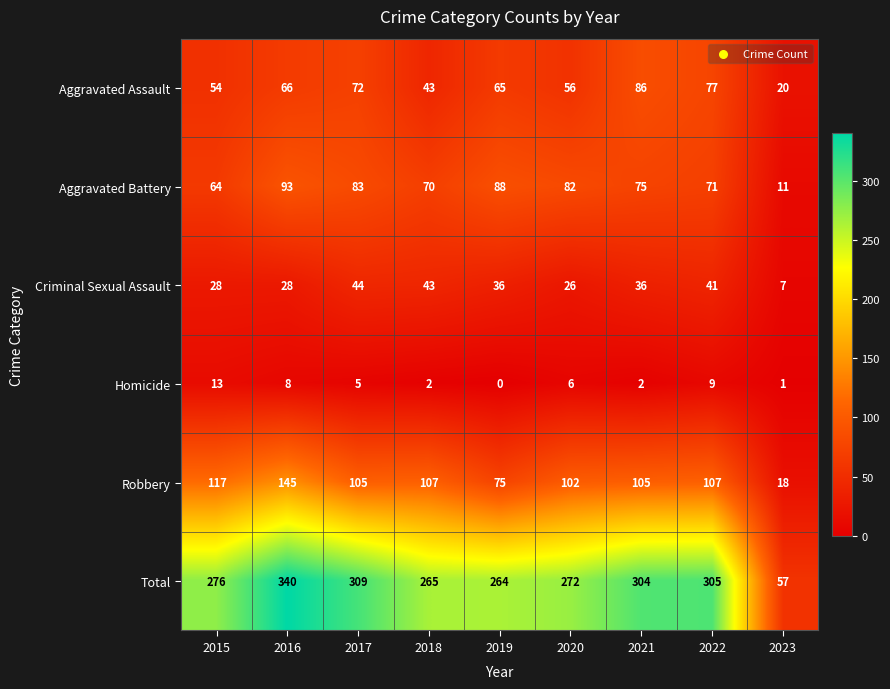

Count the number of categories in the chart.

9